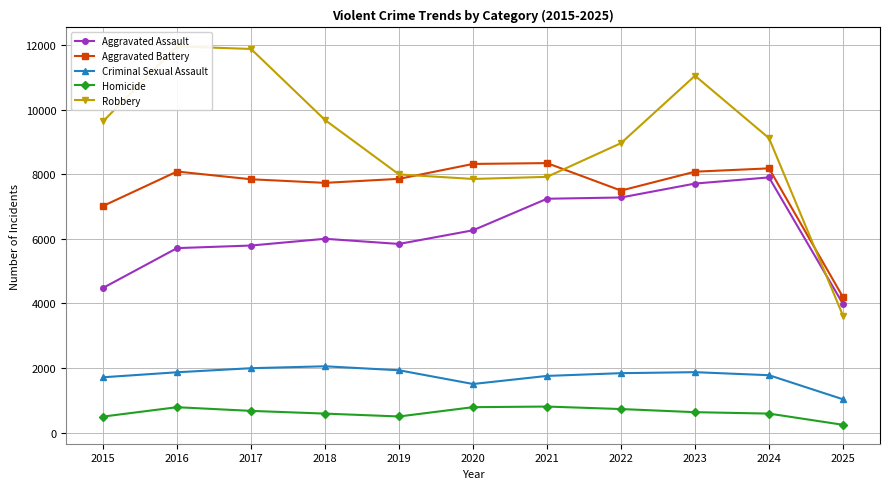

True or false: Homicide and Criminal Sexual Assault cross at least once.

False